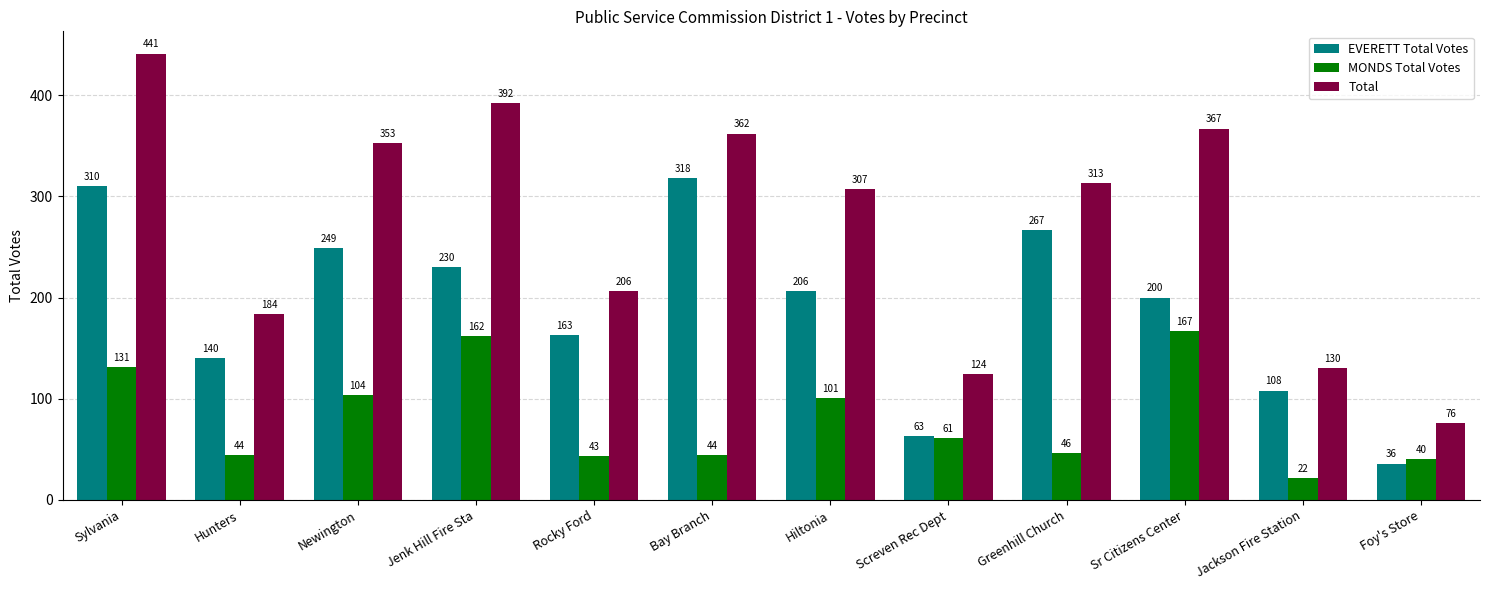

The EVERETT Total Votes series shows 310 at Sylvania. True or false?

True